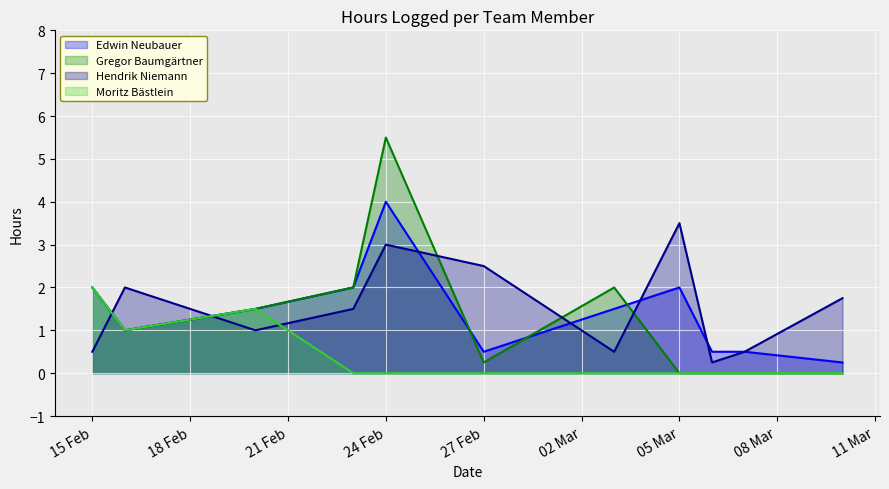

True or false: Edwin Neubauer and Moritz Bästlein intersect in this chart.

False